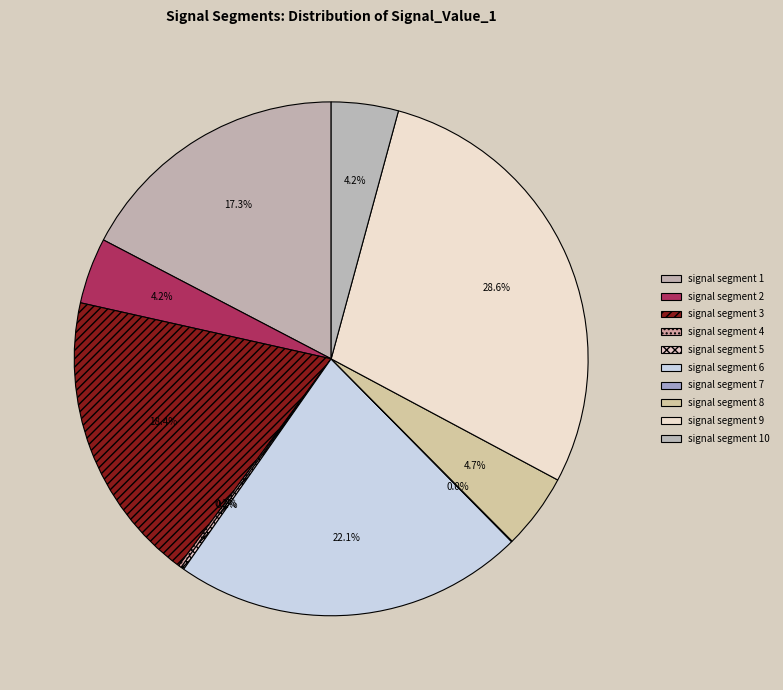

True or false: signal segment 7 accounts for 1% of the total.

False